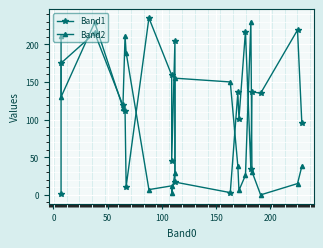

How many distinct data groups are displayed?

2